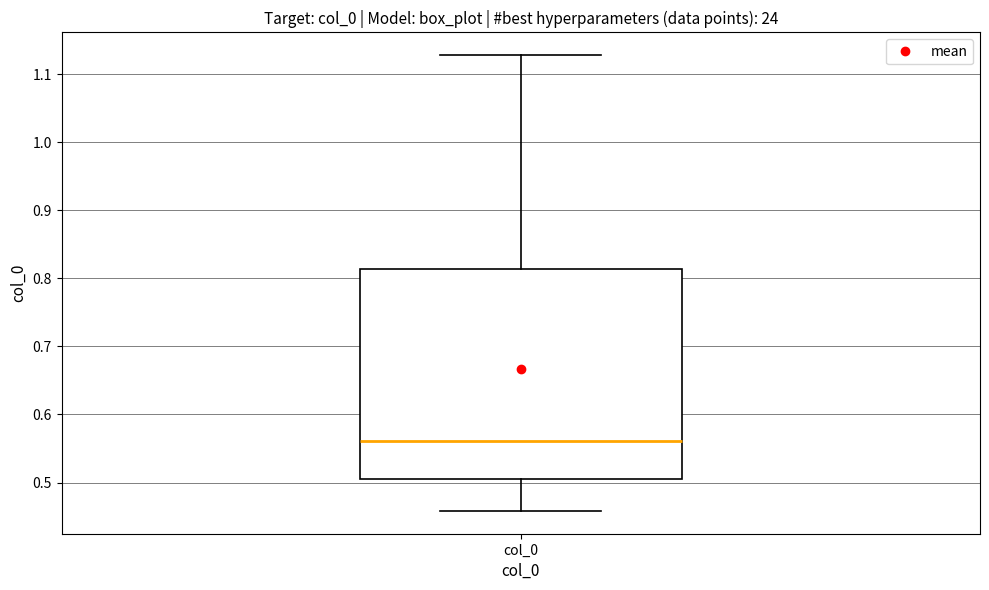

Where does the lower whisker of the box for col_0 end on the y-axis? The values are not printed on the chart, so give them approximately, as read against the axis.

0.46